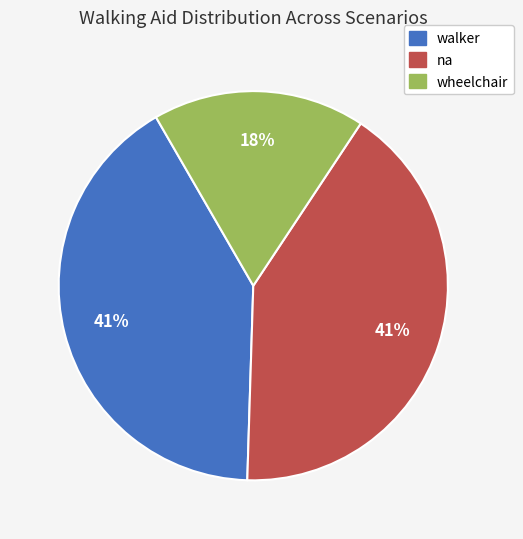

To the nearest percent, what percentage of the pie is wheelchair?

18%